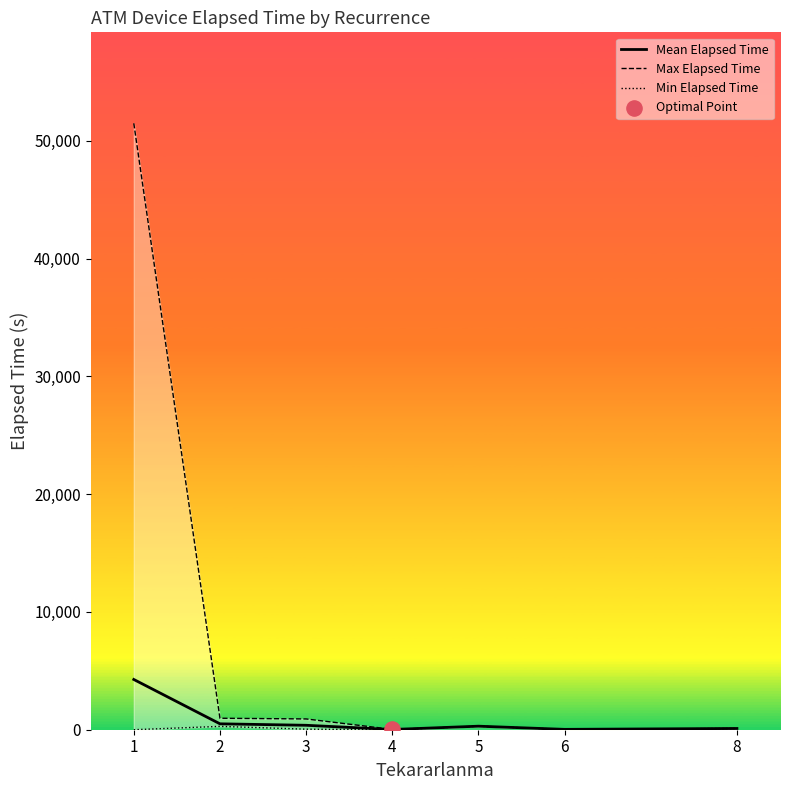

Which series has the largest Y range (max minus min)?

Max Elapsed Time